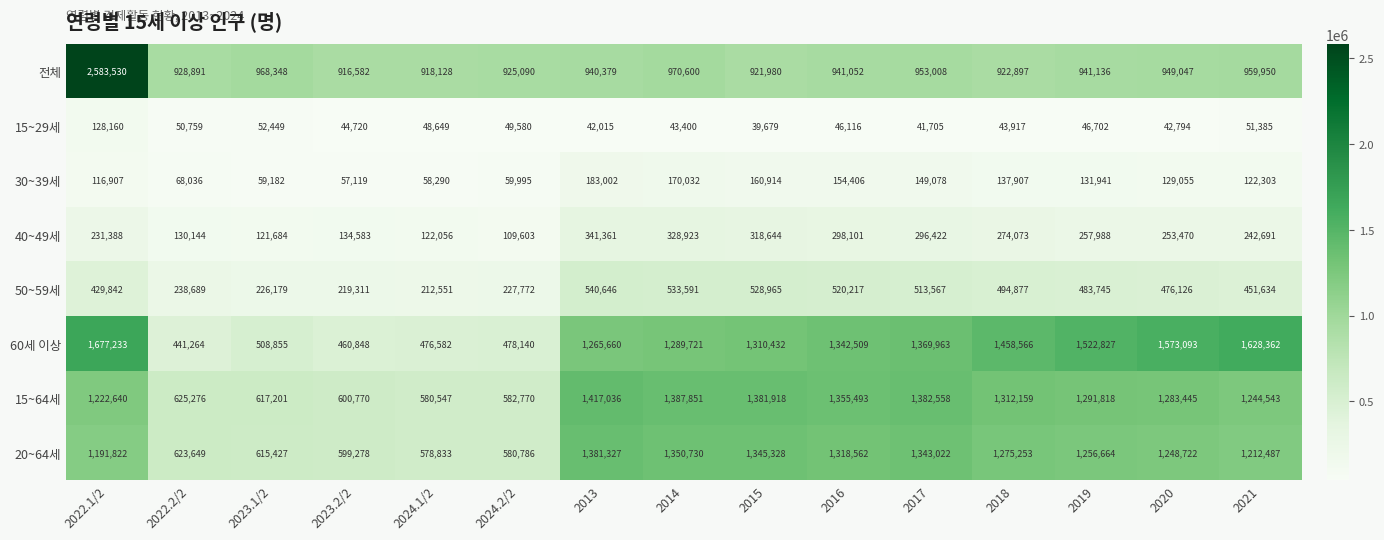

What is the difference between the 60세 이상 values at 2017 and 2013?

104303